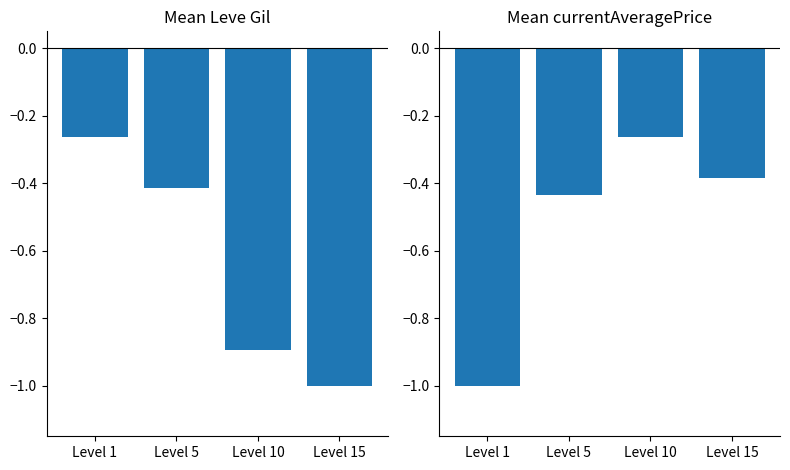

What is the sum of all Mean Leve Gil values?

-2.6